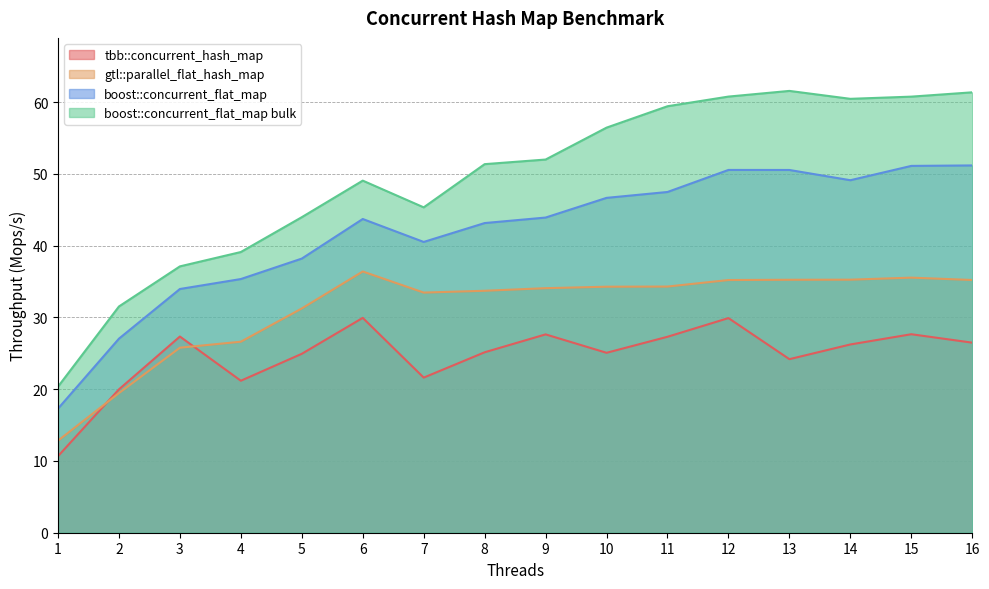

Rank the categories by boost::concurrent_flat_map bulk value from lowest to highest.

1, 2, 3, 4, 5, 7, 6, 8, 9, 10, 11, 14, 15, 12, 16, 13